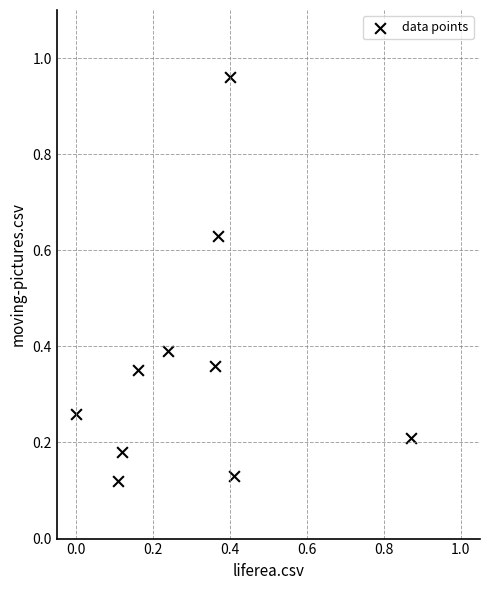

What is the range of Y values (max minus min)?

0.8